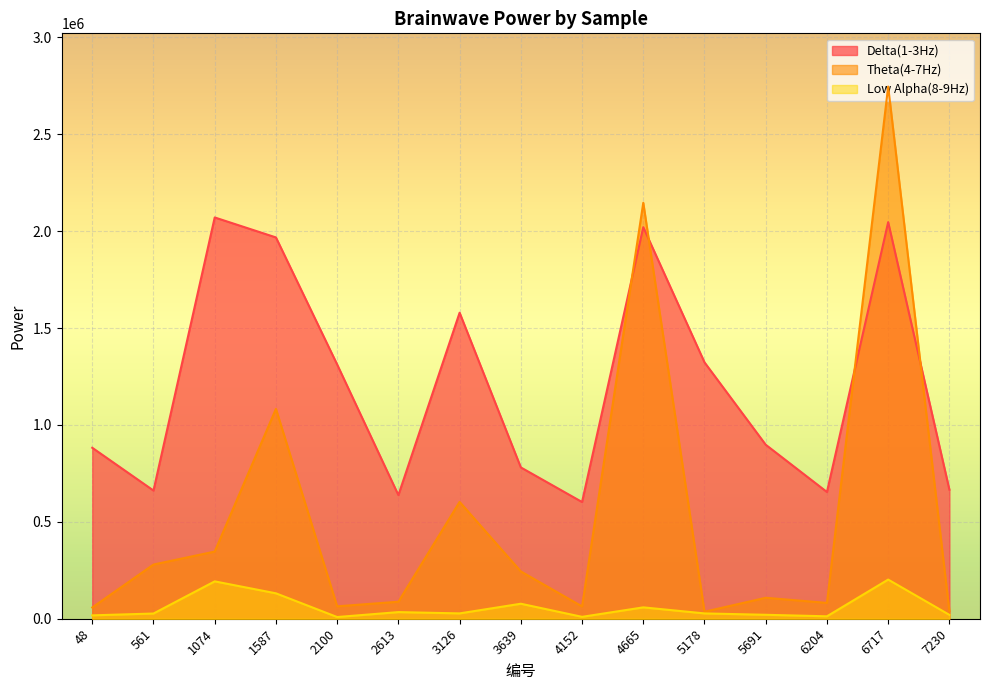

Which series has the largest total across all categories?

Delta(1-3Hz)